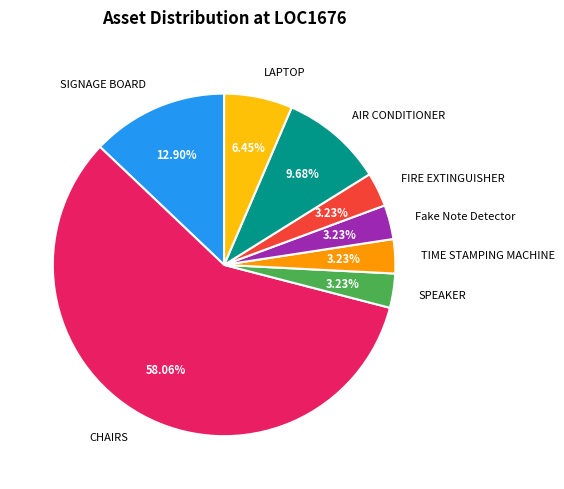

To the nearest percent, what is the average slice percentage?

12%